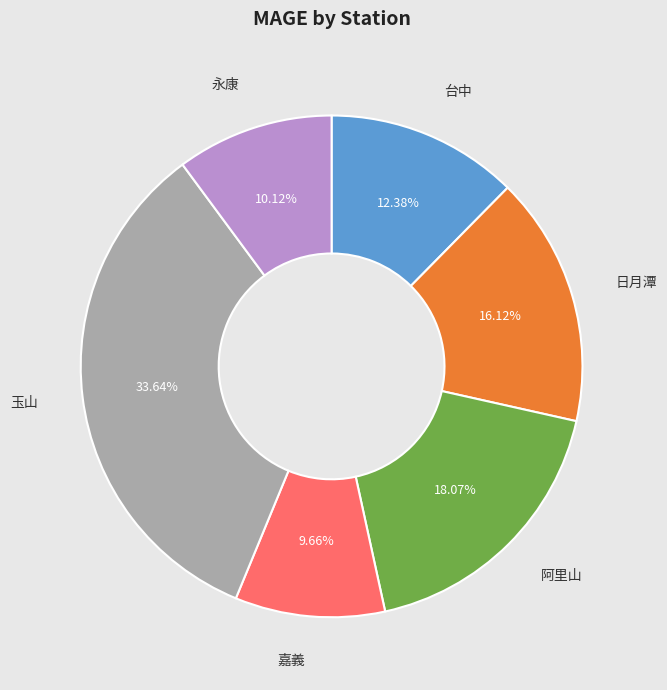

To the nearest percent, what percentage of the pie is 台中?

12%